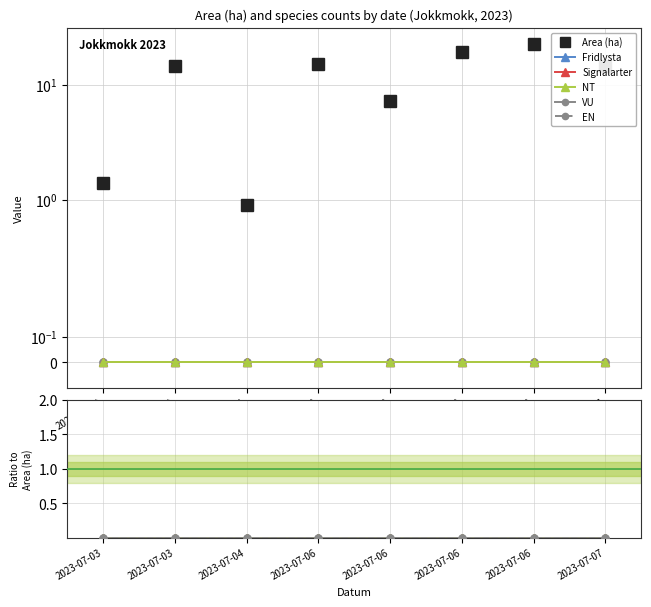

Which series has the largest range (max minus min)?

Area (ha)